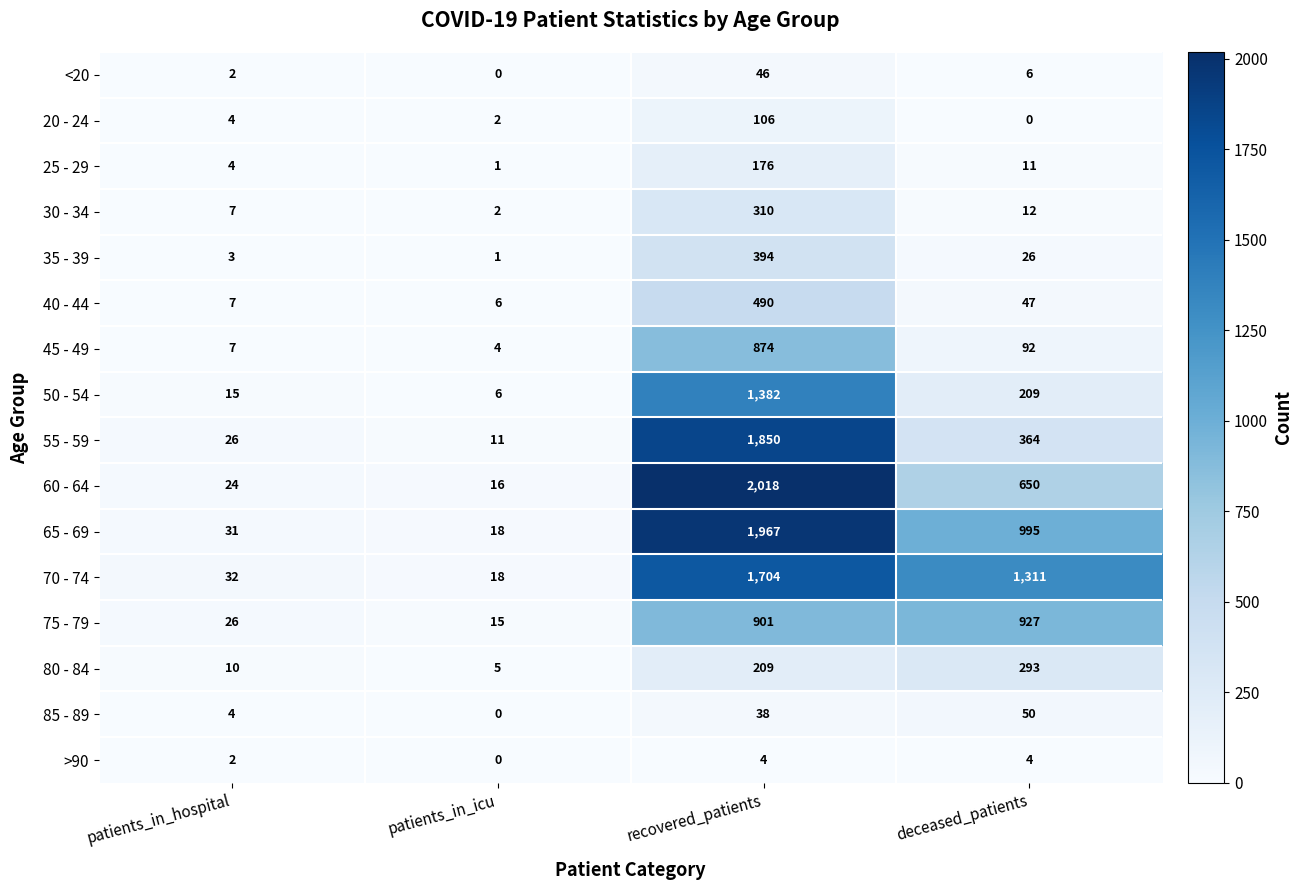

Which series has the largest range (max minus min)?

60 - 64